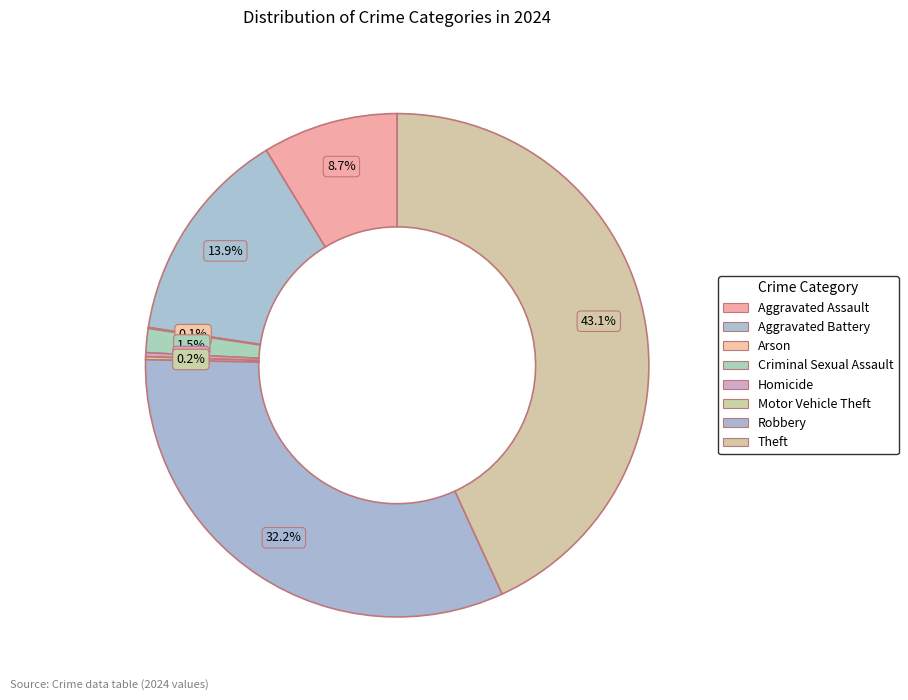

What percentage is the Theft slice, to the nearest percent?

43%